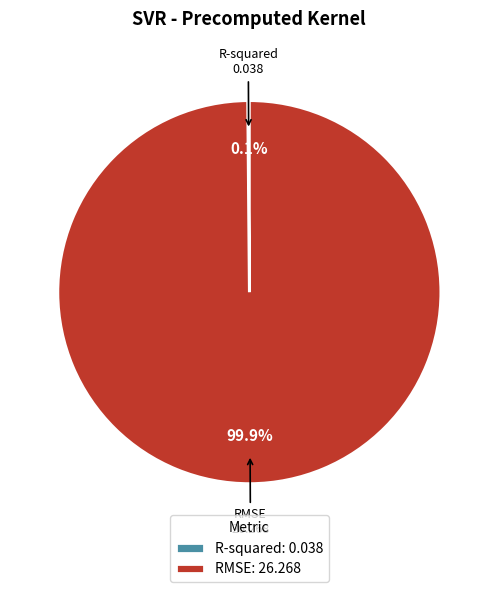

True or false: RMSE accounts for 100% of the total.

True